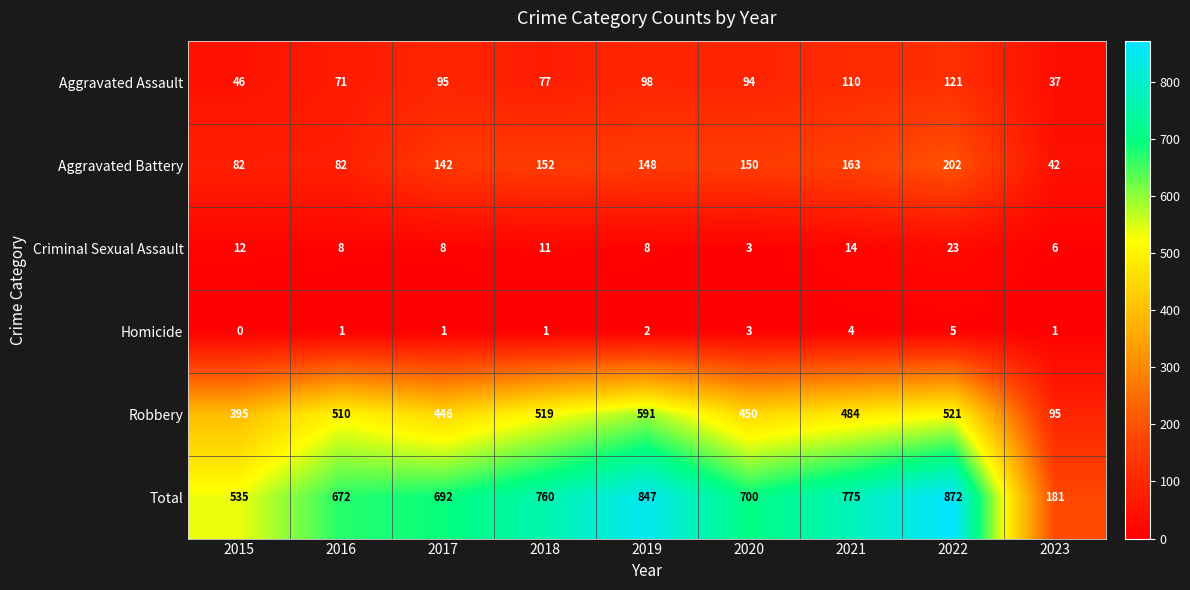

Which series changed the most between 2016 and 2022?

Total